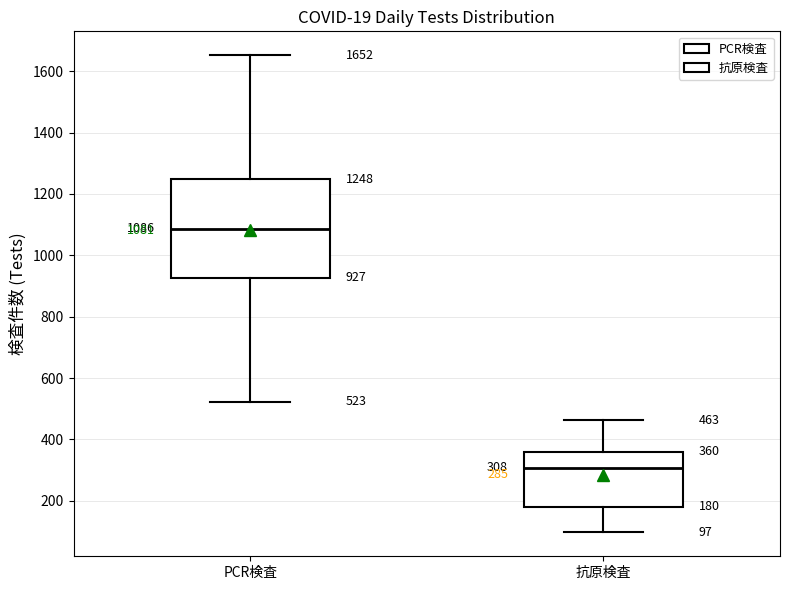

Comparing the boxes themselves (not the whiskers), which one is the tallest?

PCR検査